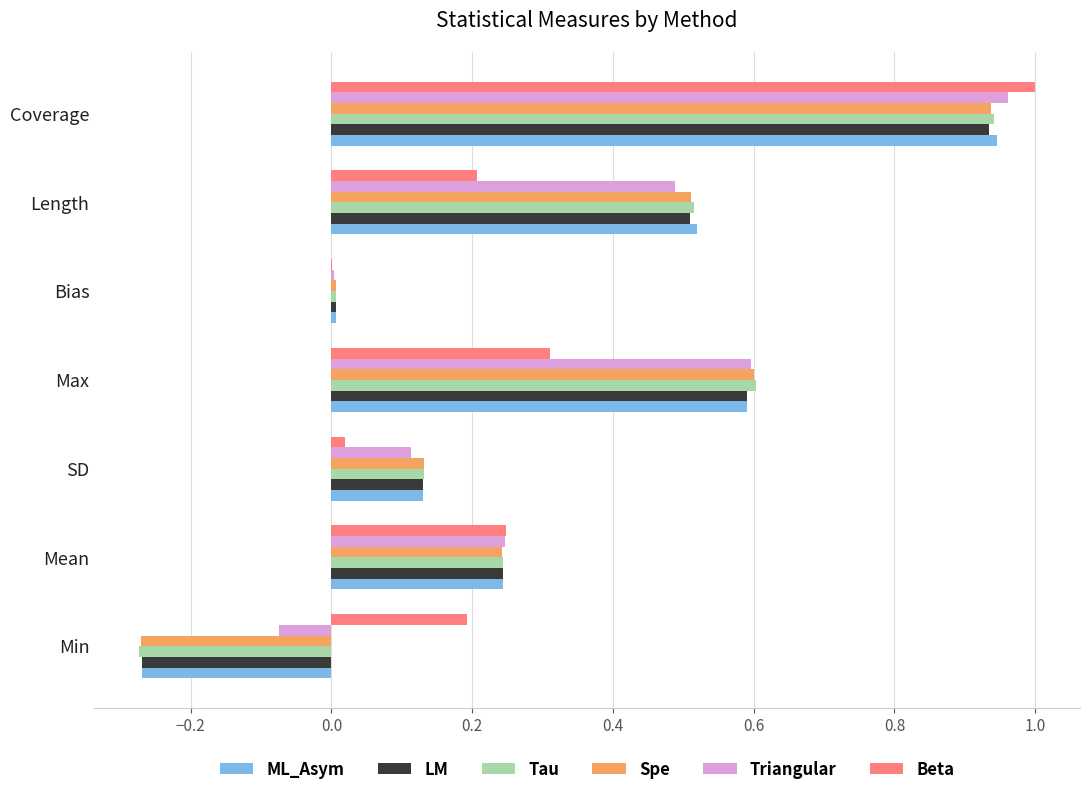

Which category has the highest value across all series?

Coverage